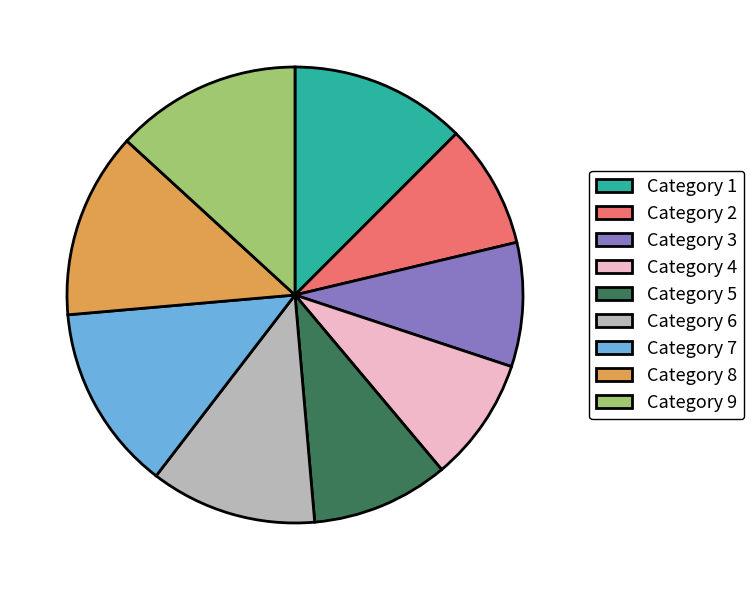

Count the number of slices in the pie.

9